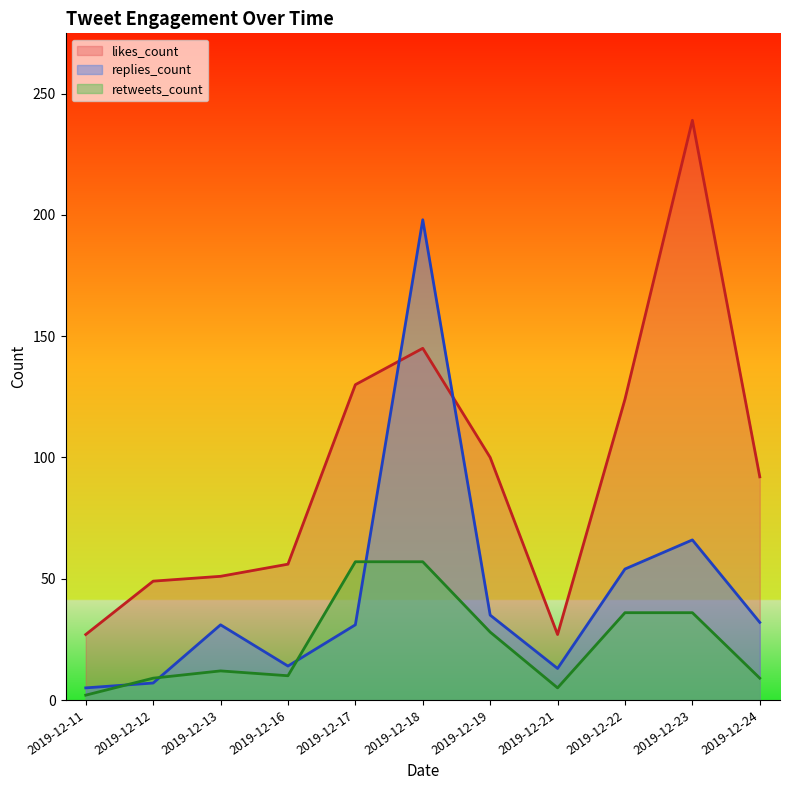

Which series changed the most between 2019-12-17 and 2019-12-23?

likes_count